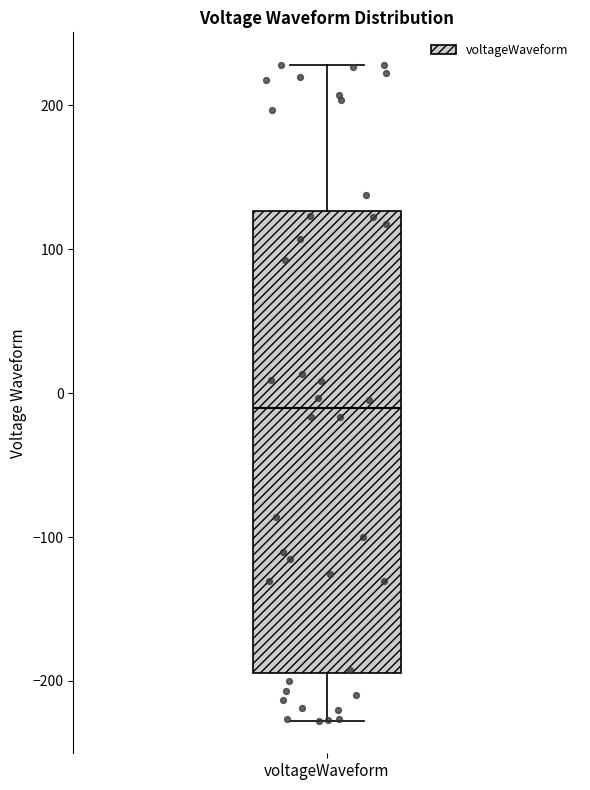

Transcribe this box plot: give where the median line is, the range the box spans, and where the two whiskers end, as read against the y-axis. The values are not printed on the chart, so give them approximately, as read against the axis.

median -10, box -190 to 130, whiskers -230 to 230